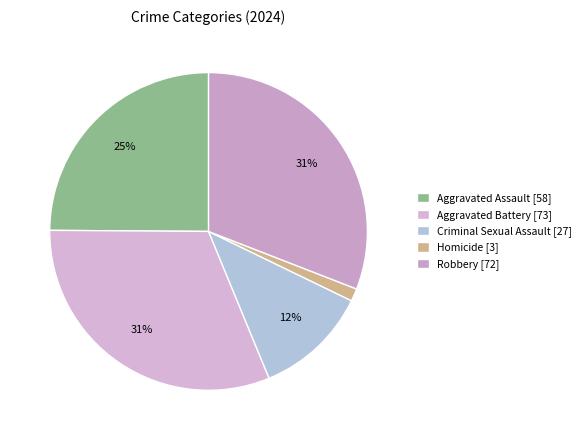

Does Criminal Sexual Assault represent more than half of the total?

No